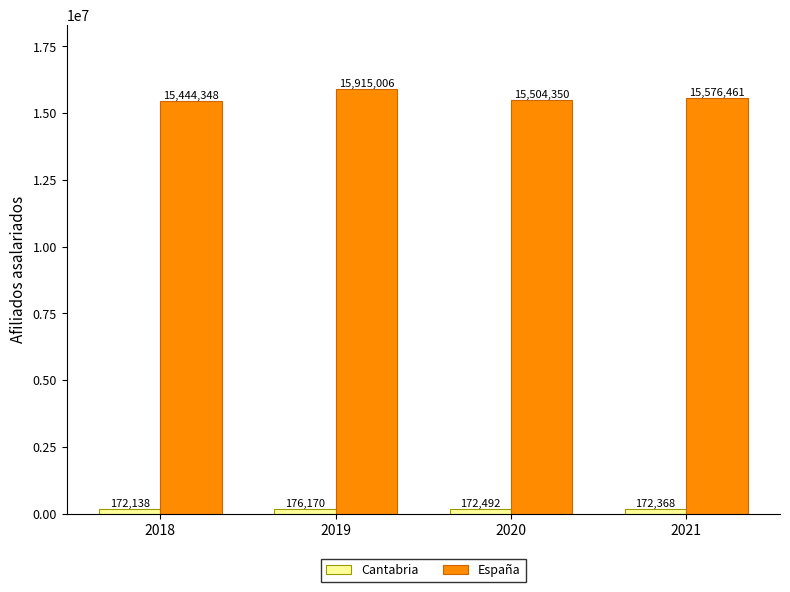

Which series has the largest range (max minus min)?

España